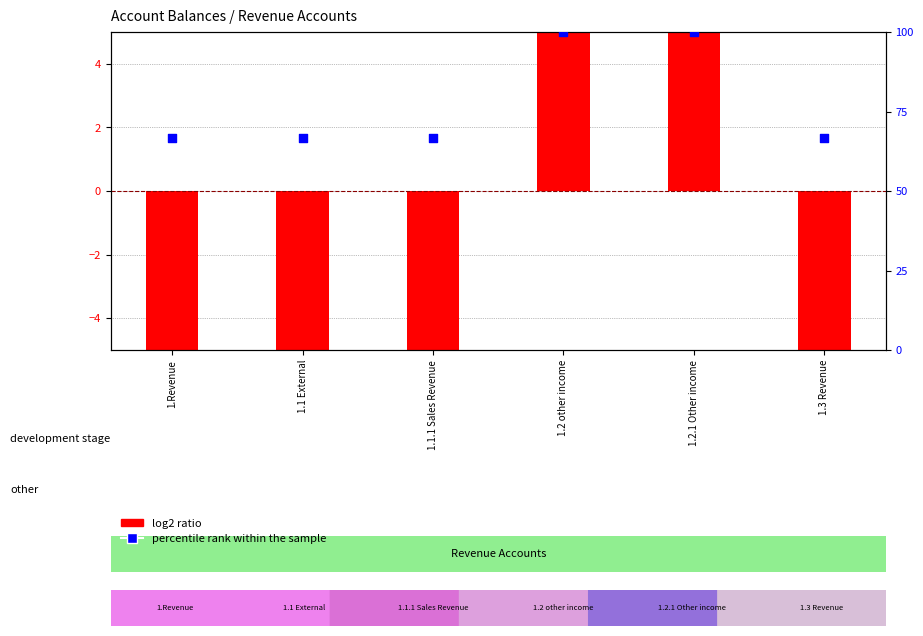

At how many categories does at least one series exceed 47?

6